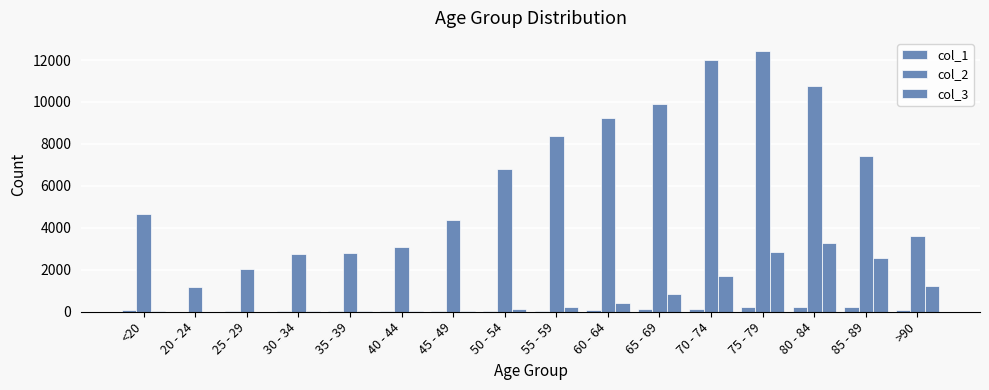

The col_1 series shows 64 at 50 - 54. True or false?

False